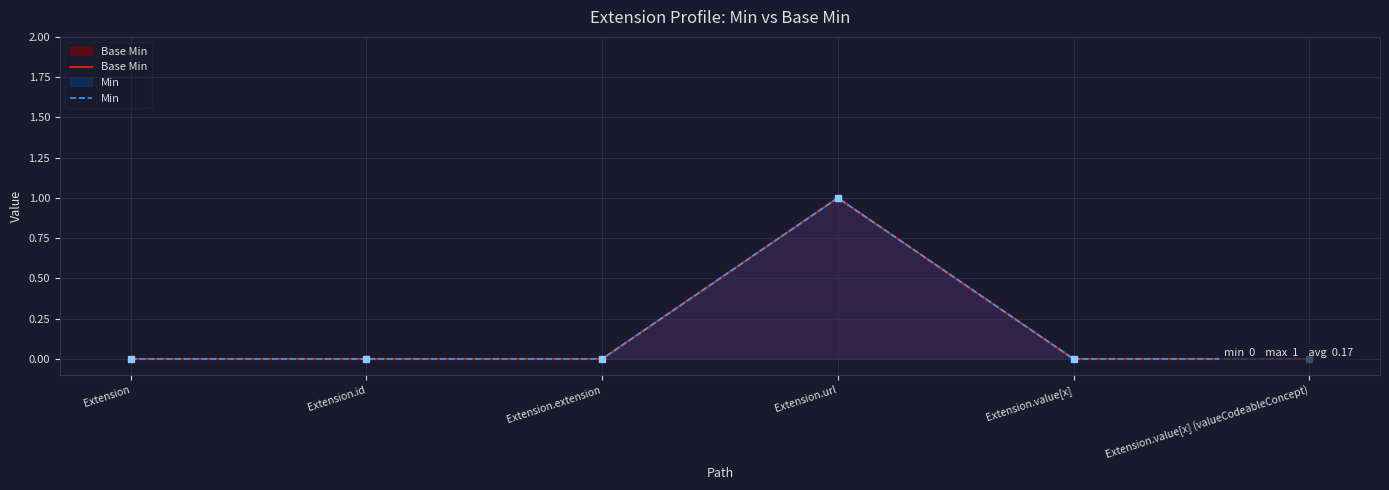

What is the label of the 2nd point from the left?

Extension.id